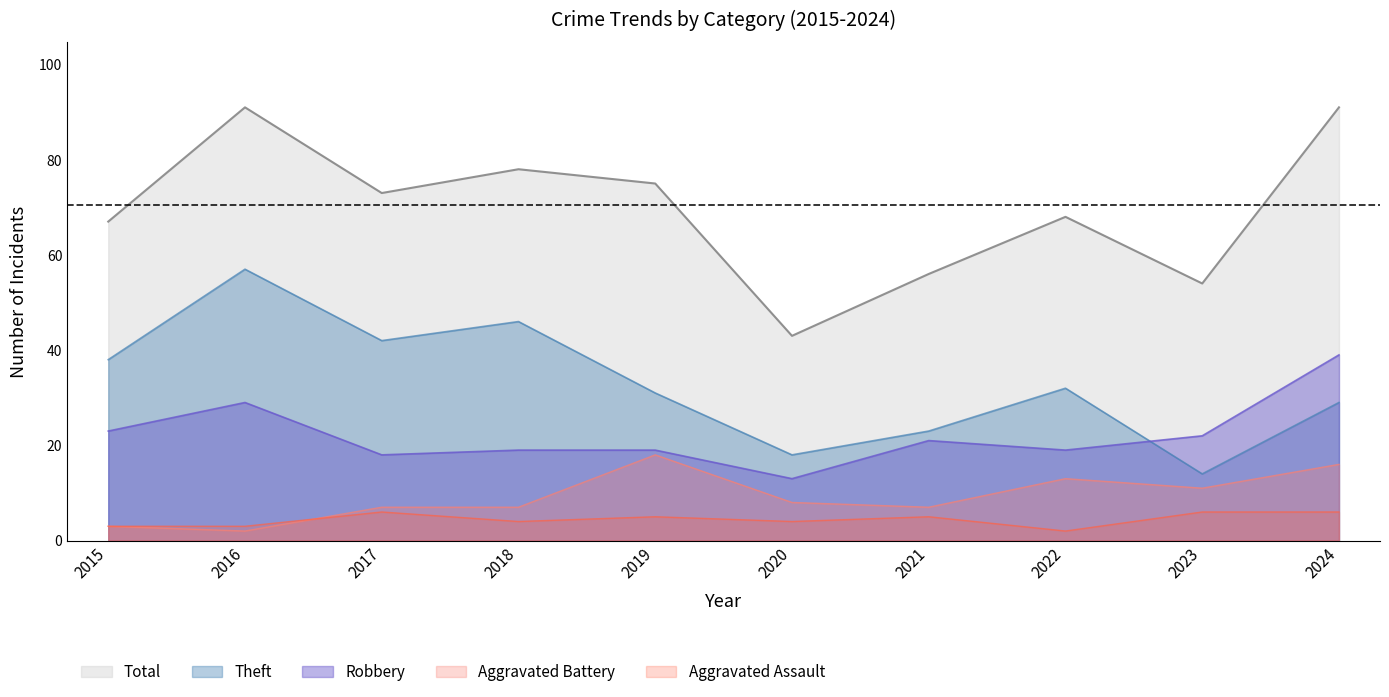

What is the value of the Theft point at the 8th from the left?

32